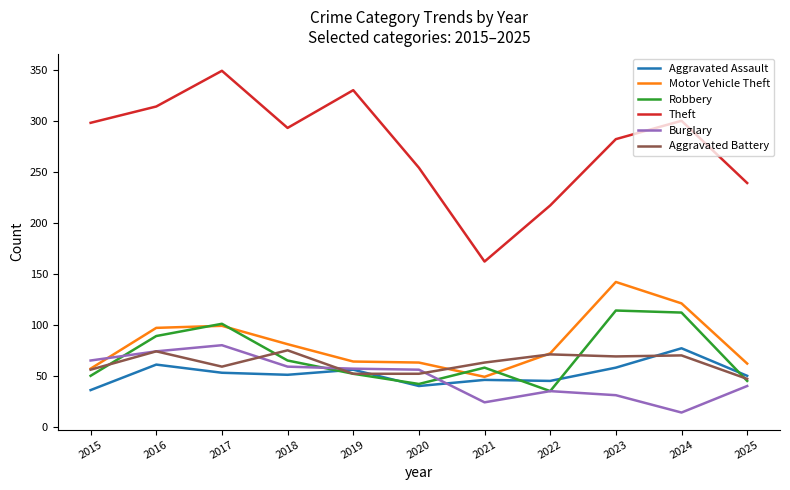

What are all the series names shown in the legend?

Aggravated Assault, Motor Vehicle Theft, Robbery, Theft, Burglary, Aggravated Battery